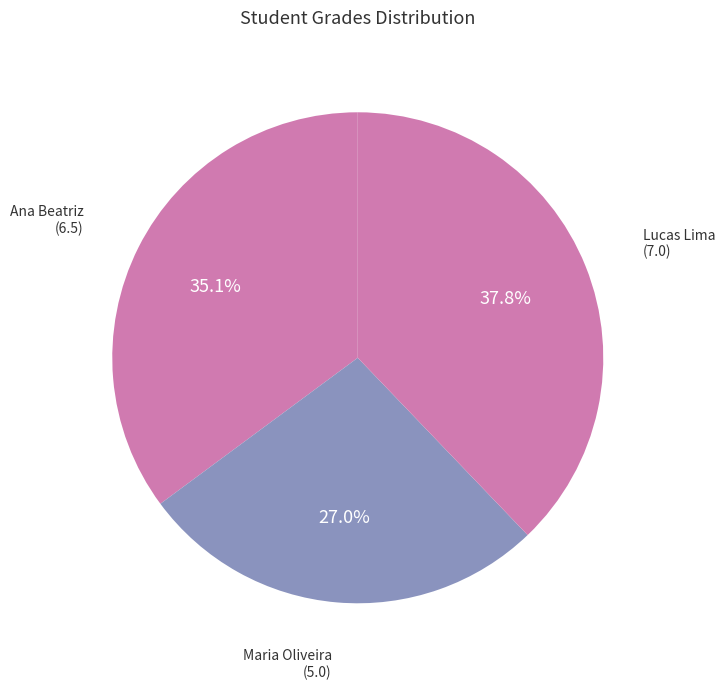

Which has a higher value, Ana Beatriz or Lucas Lima?

Lucas Lima